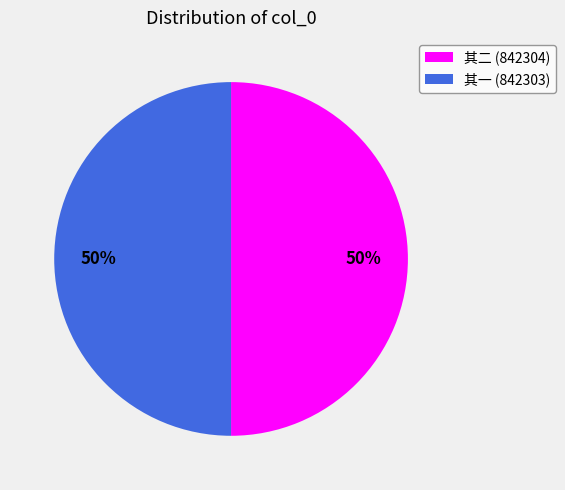

Is the sum of 其二 (842304) and 其一 (842303) greater than half?

Yes